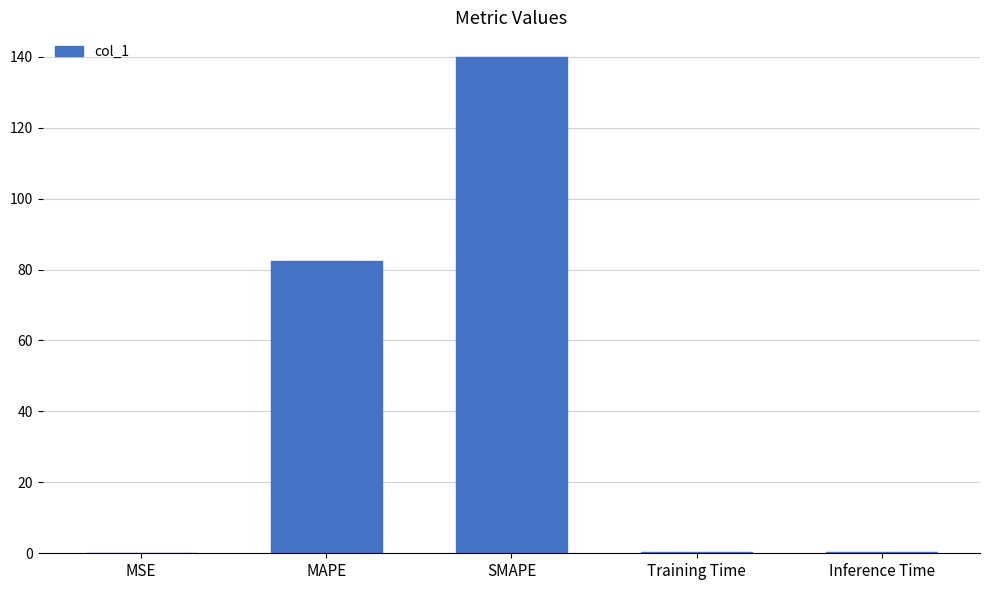

What is the maximum value shown in the chart?

139.9